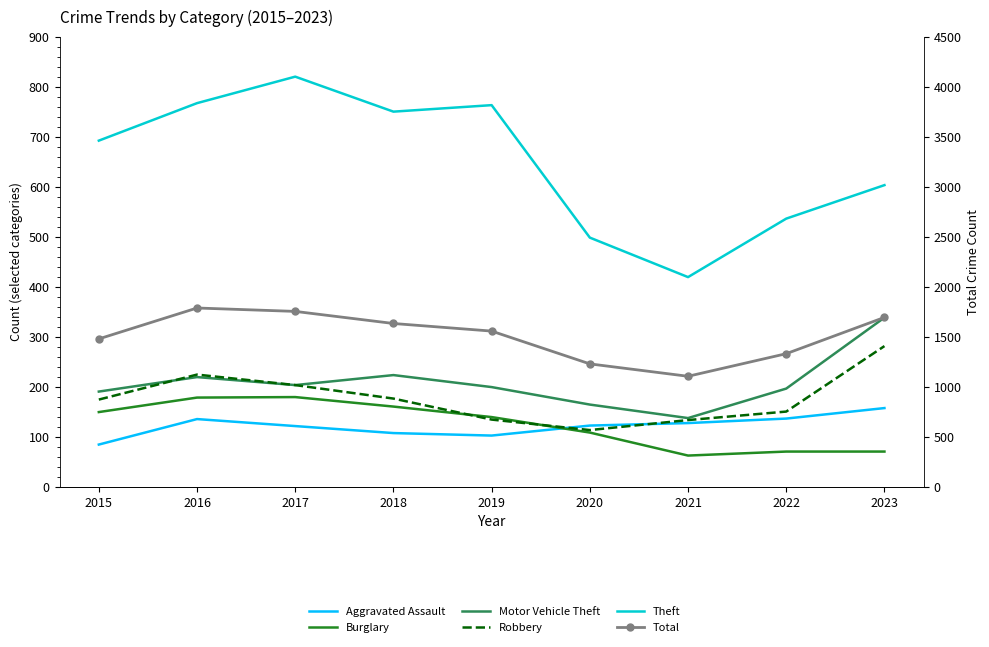

Is the value of Total at 2023 greater than the value of Burglary at 2020?

Yes